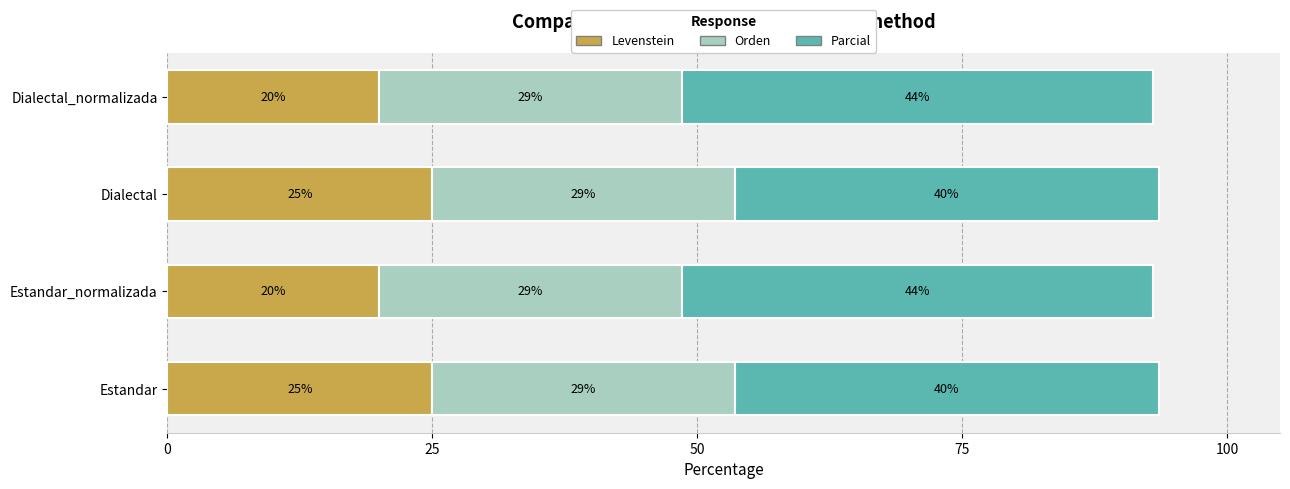

What is the difference between the maximum and minimum values in the Levenstein series?

5.0